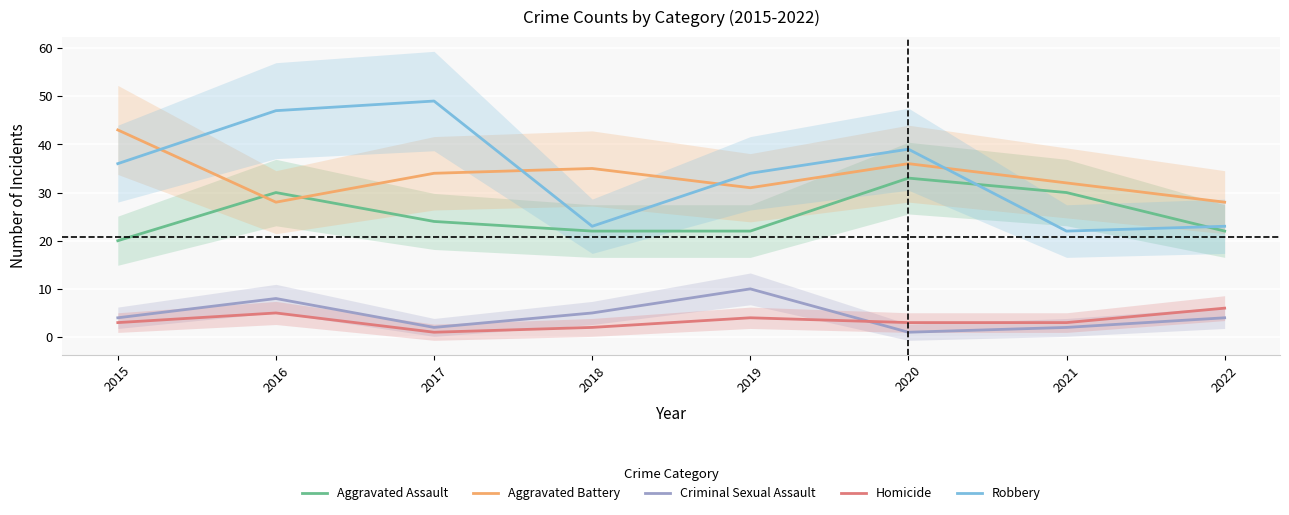

The value of Robbery at 2021 is 22. True or false?

True